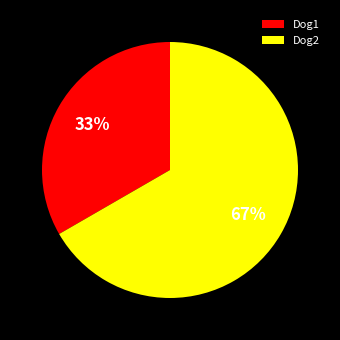

Rank the categories by value from lowest to highest.

Dog1, Dog2